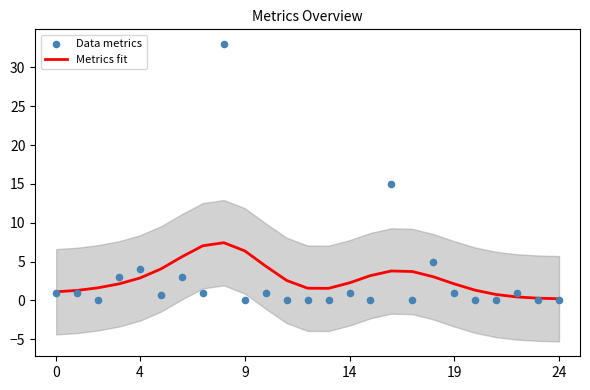

Which series has the widest spread of Y values?

Data metrics